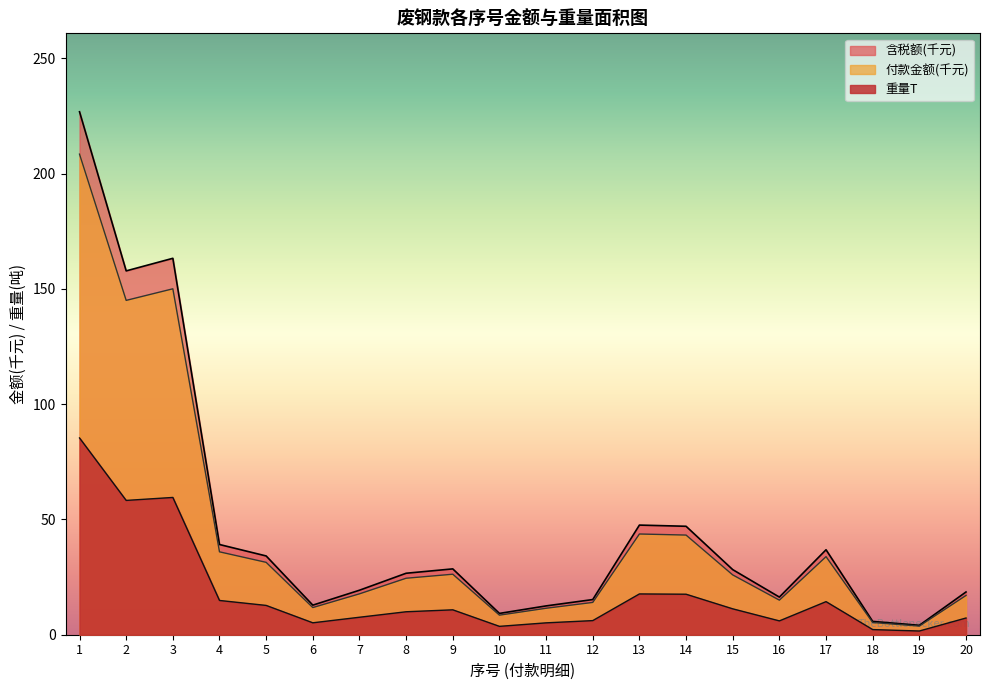

How many data points in 付款金额(元) are less than 25?

10